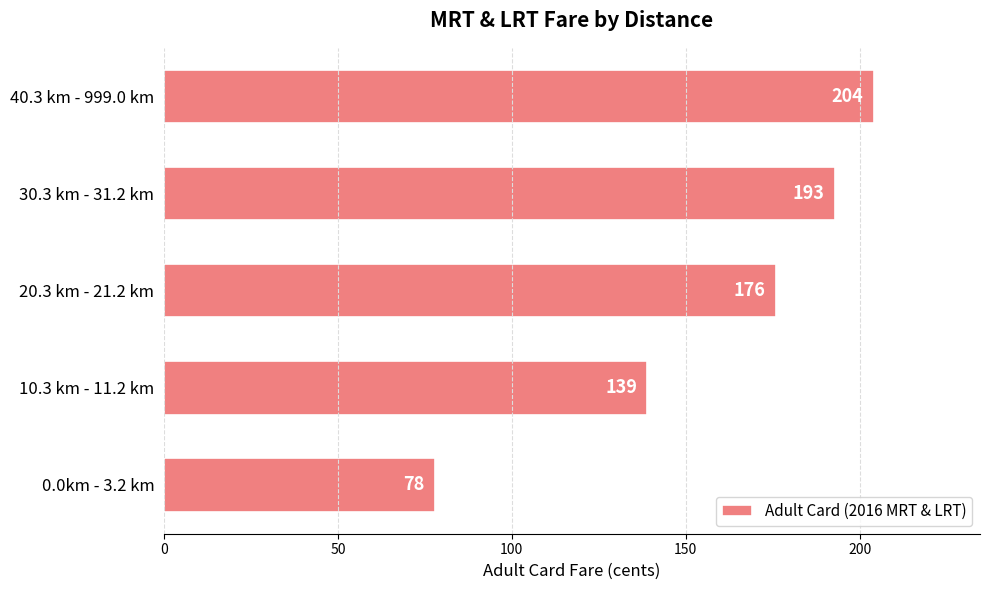

At which label is the value closest to 141?

10.3 km - 11.2 km